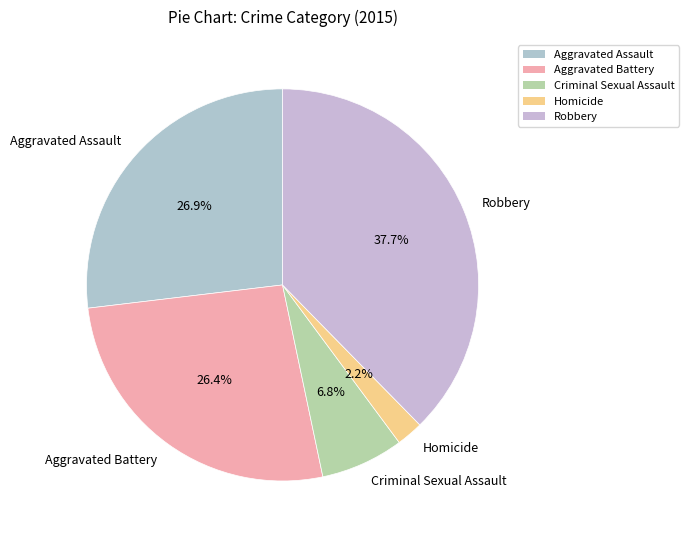

To the nearest percent, what is the combined percentage of Criminal Sexual Assault and Robbery?

44%